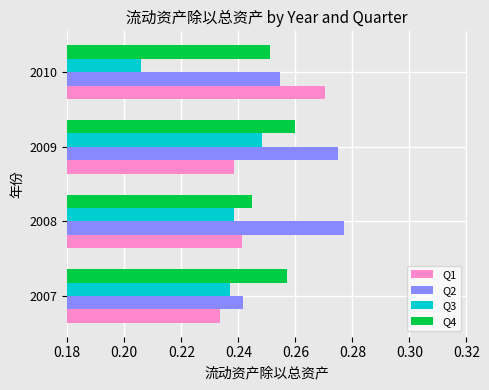

Count the number of data series in this chart.

4